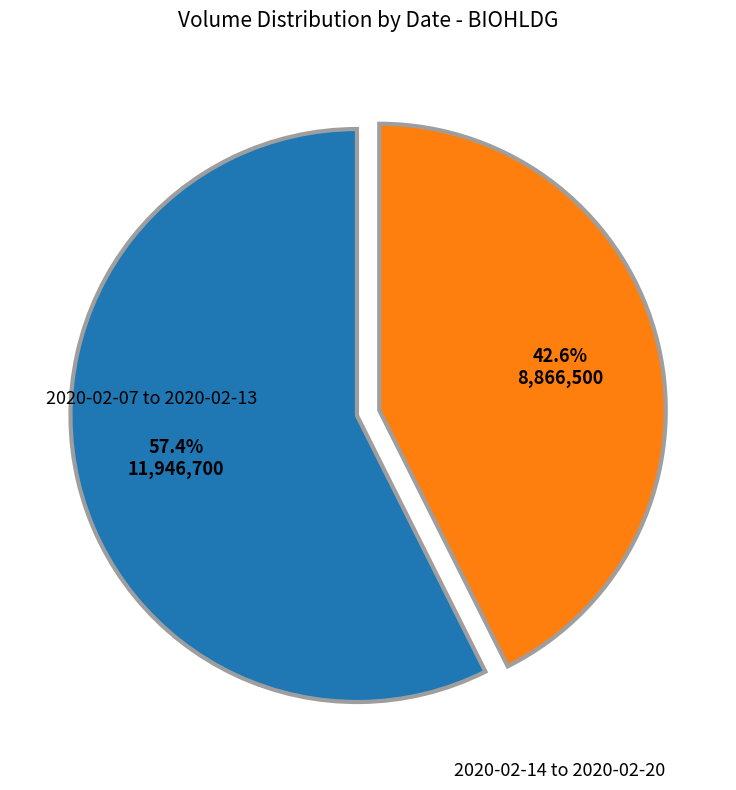

How many slices are in this pie chart?

2